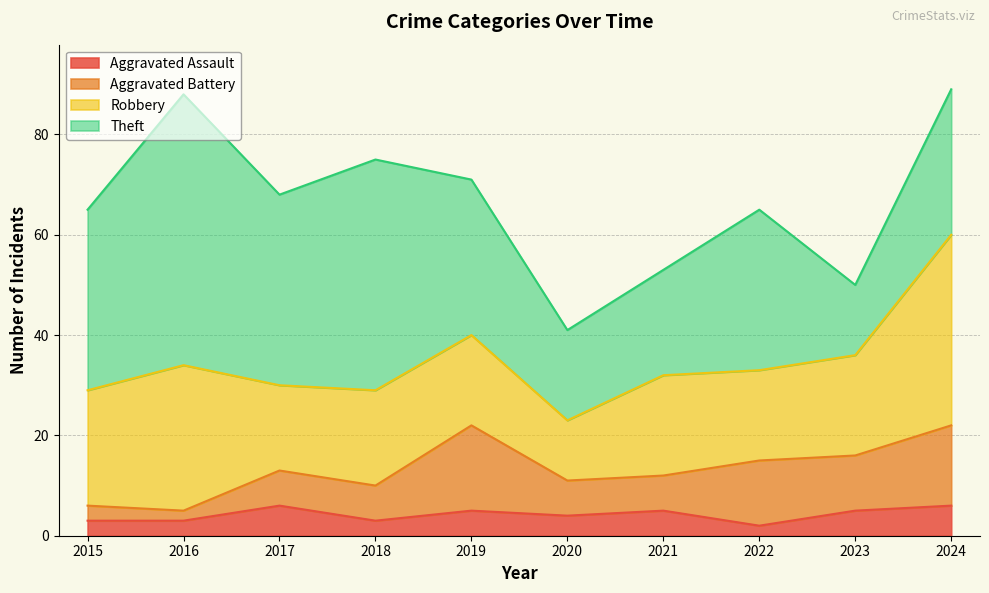

Where is the first local maximum for Theft?

2016